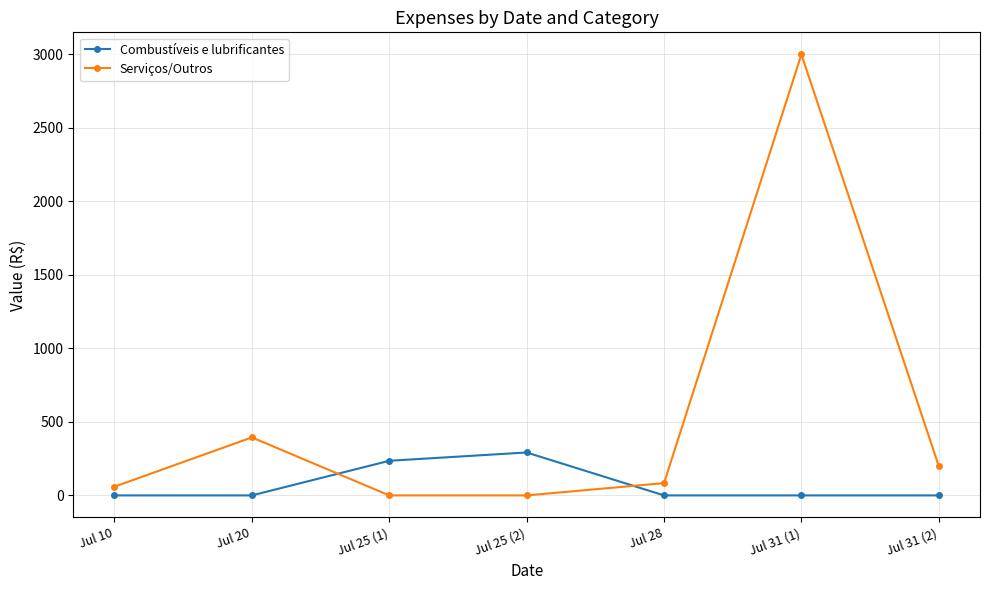

At Jul 31 (2), list the series in order from smallest to largest.

Combustíveis e lubrificantes, Serviços/Outros